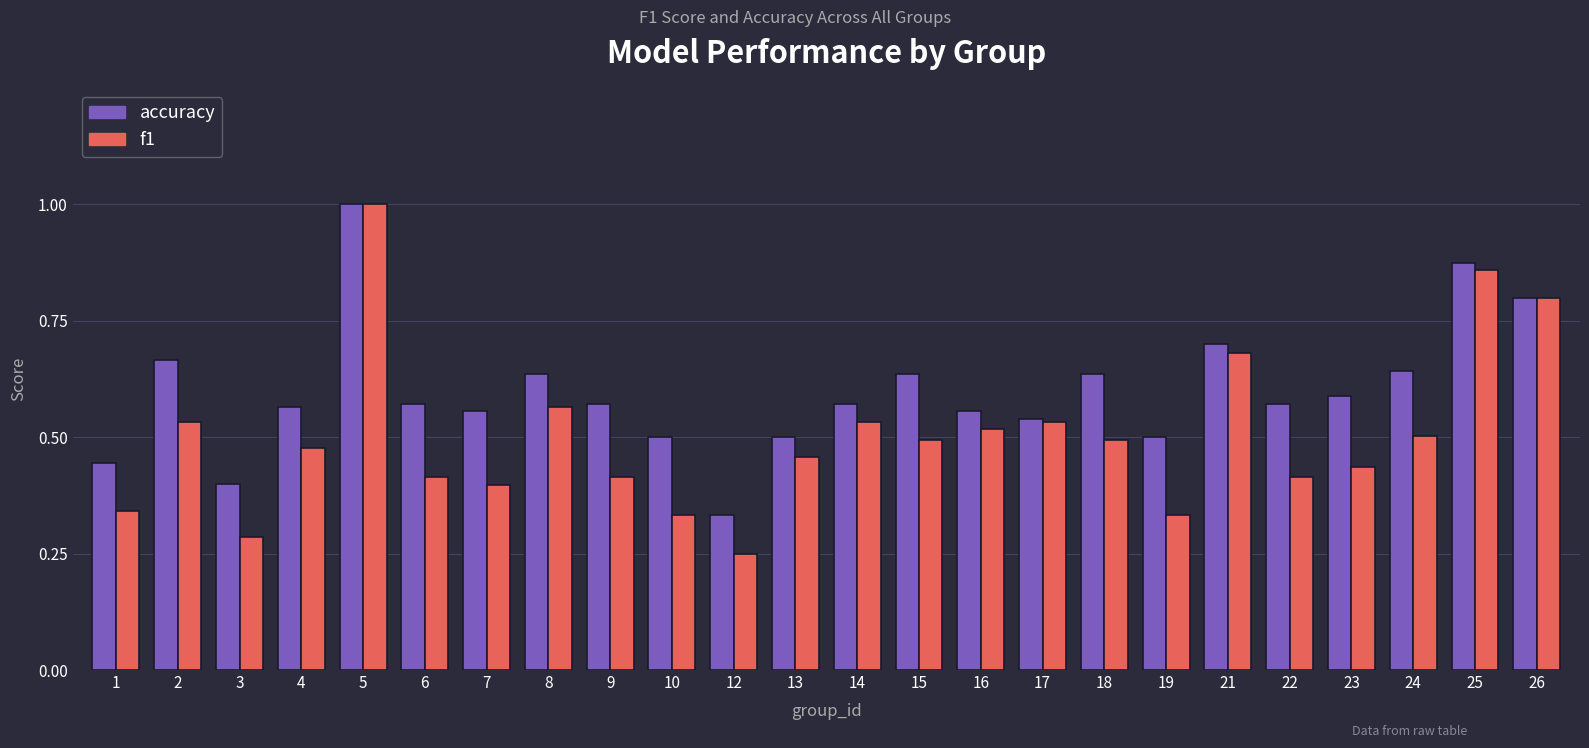

At which category is the sum across all series the highest?

5